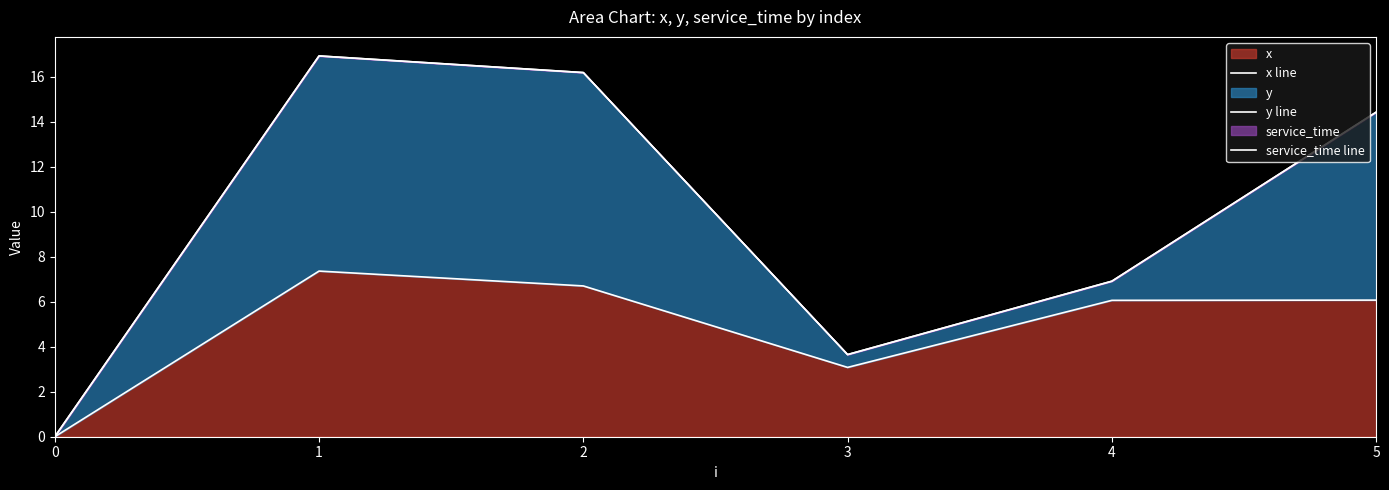

True or false: y line and service_time line intersect in this chart.

False